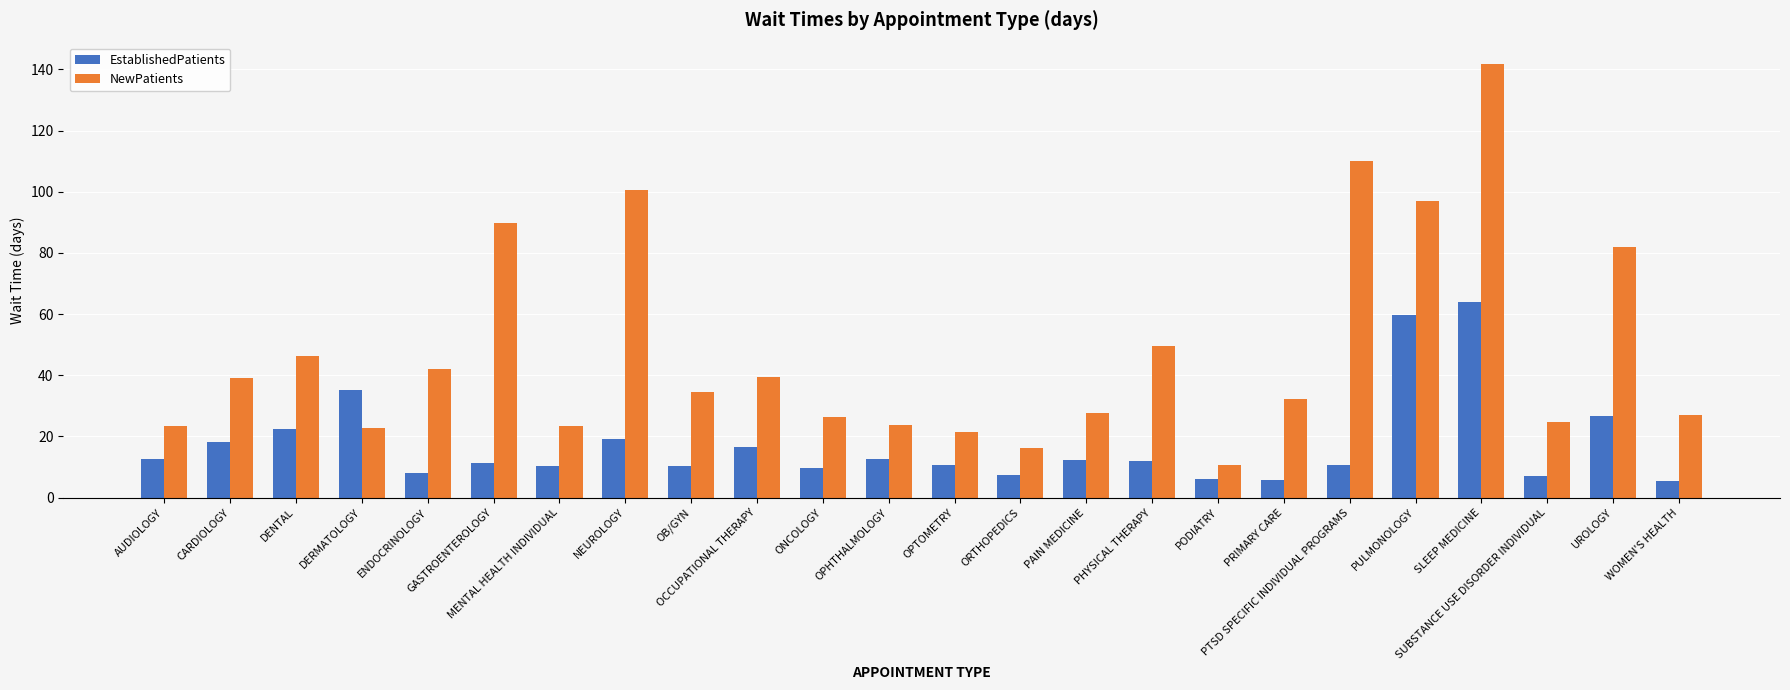

At ONCOLOGY, list the series in order from largest to smallest.

NewPatients, EstablishedPatients